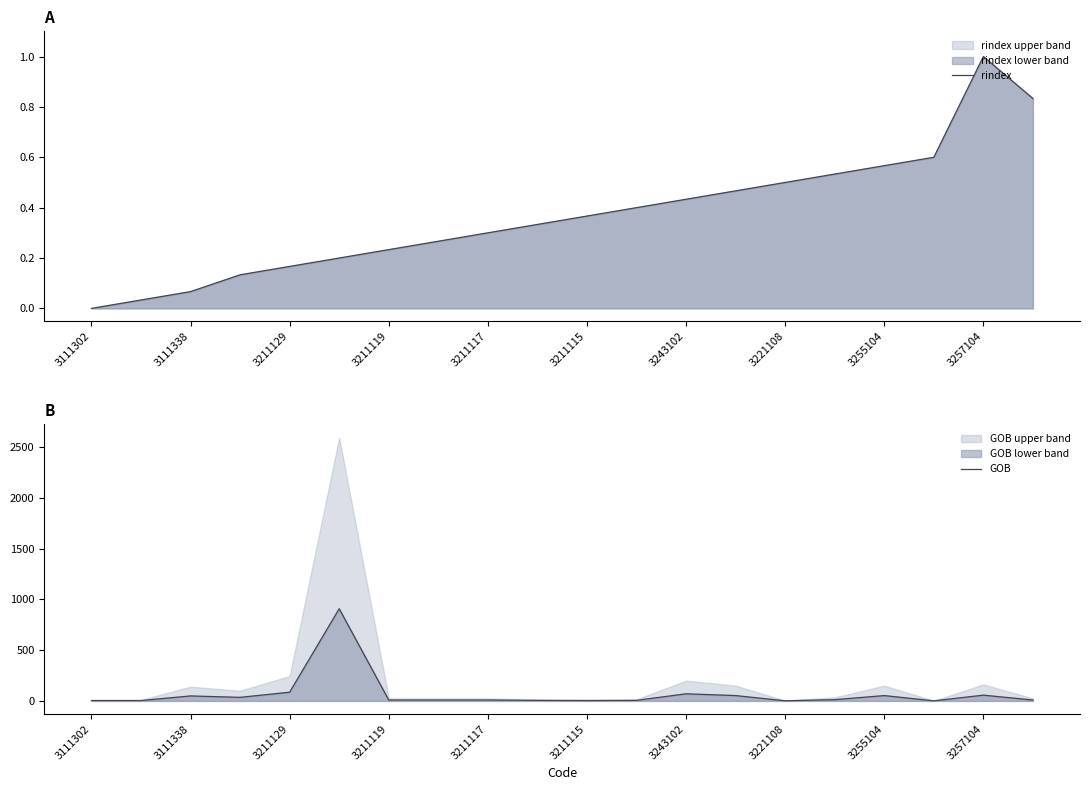

Is it true that rindex equals 0.2 at 3211117?

False